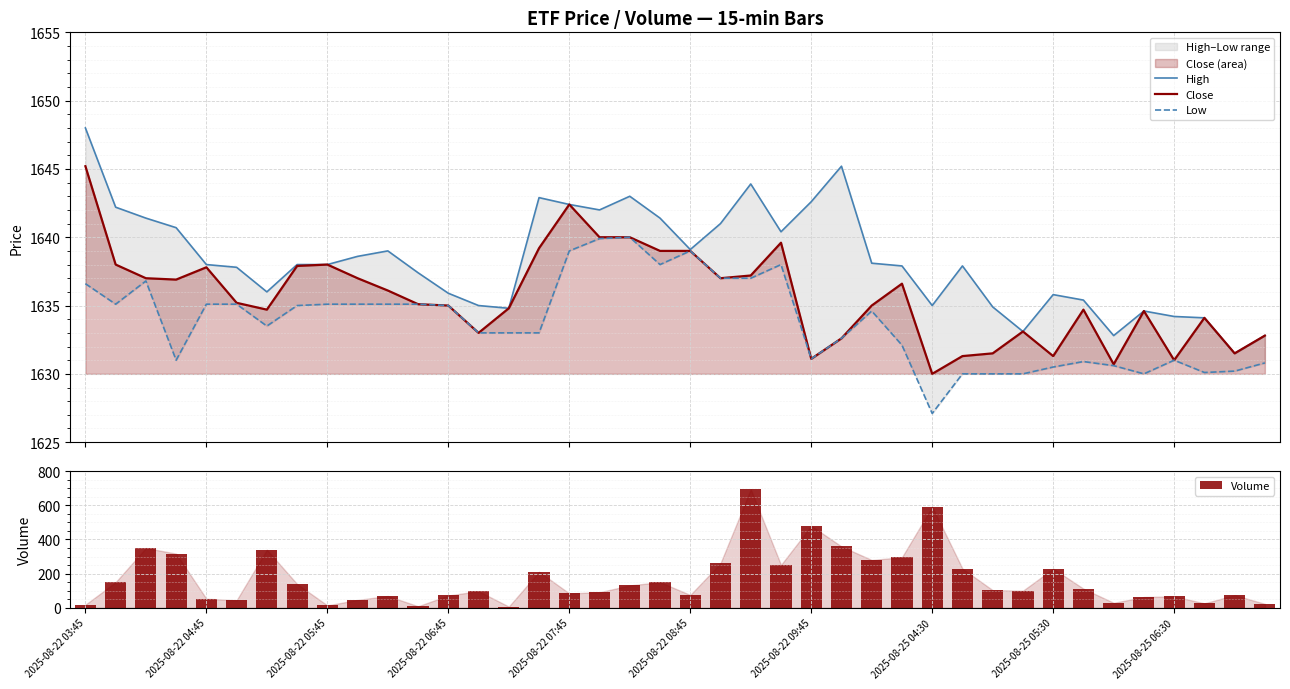

Is the value of High at 17 greater than the value of Close at 13?

Yes